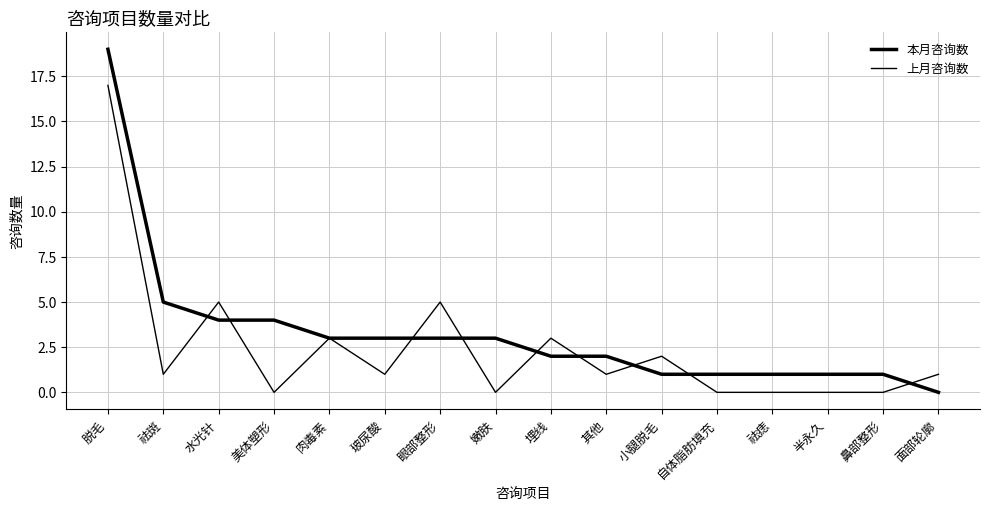

How many lines are shown in the chart?

2